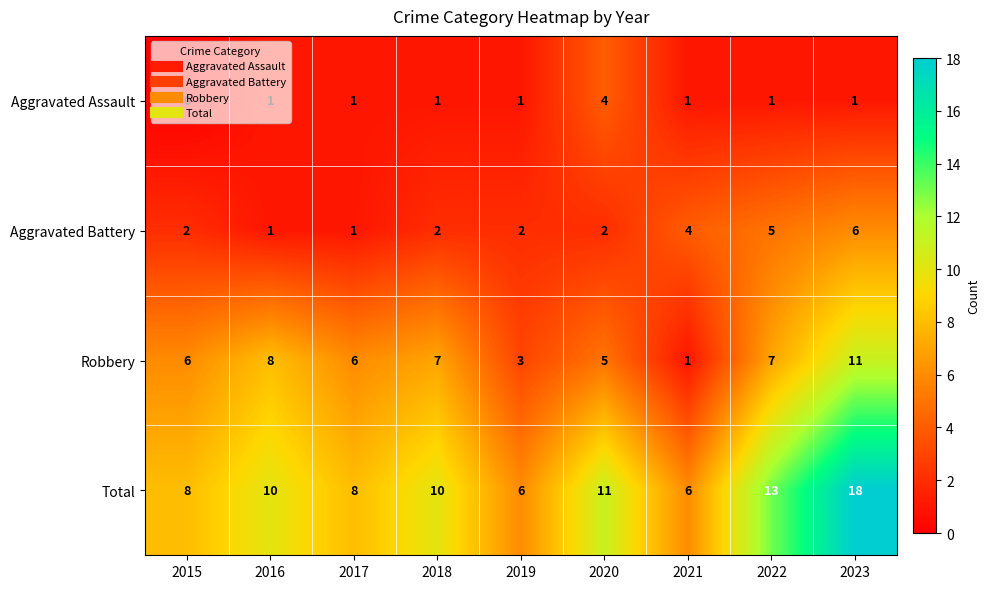

True or false: Aggravated Battery has a value of 1 at 2016.

True